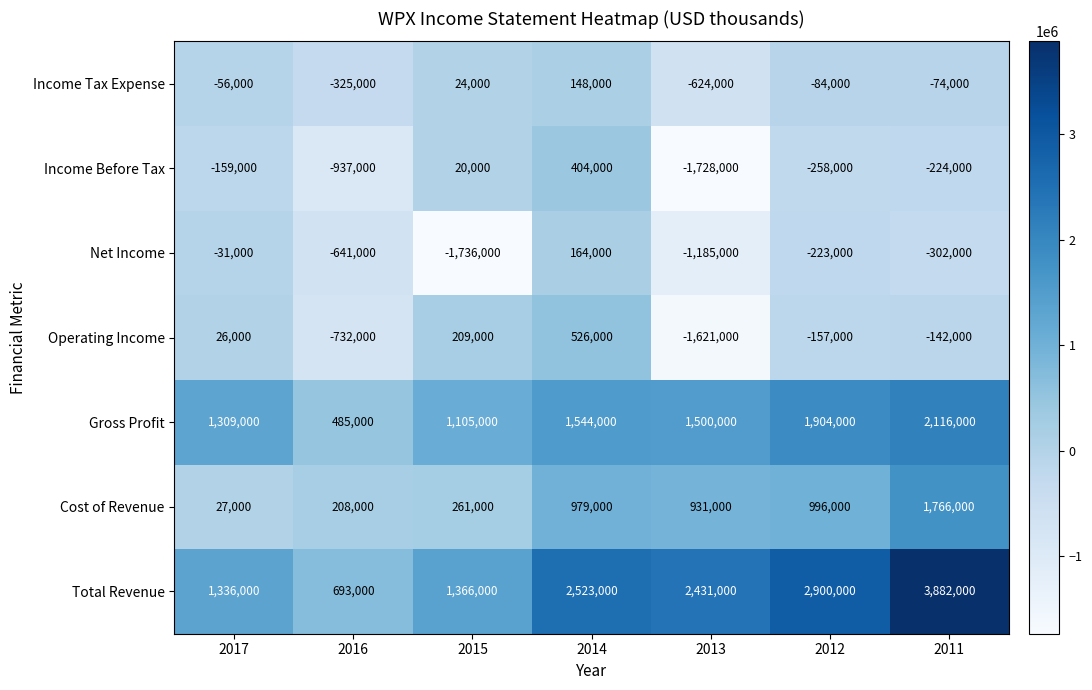

Which series has the widest spread of values?

Total Revenue